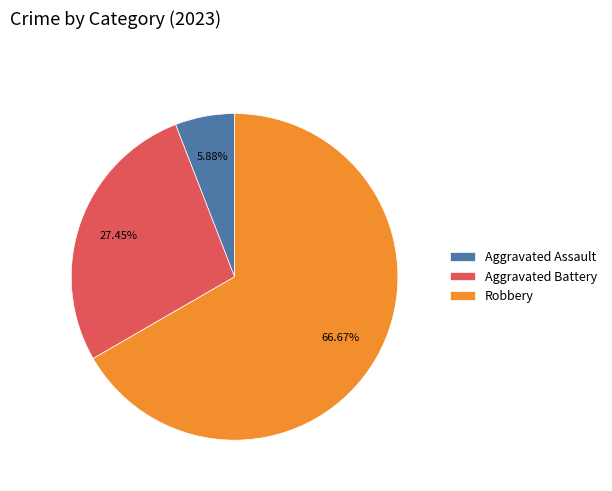

To the nearest percent, what portion does Aggravated Battery represent?

27%